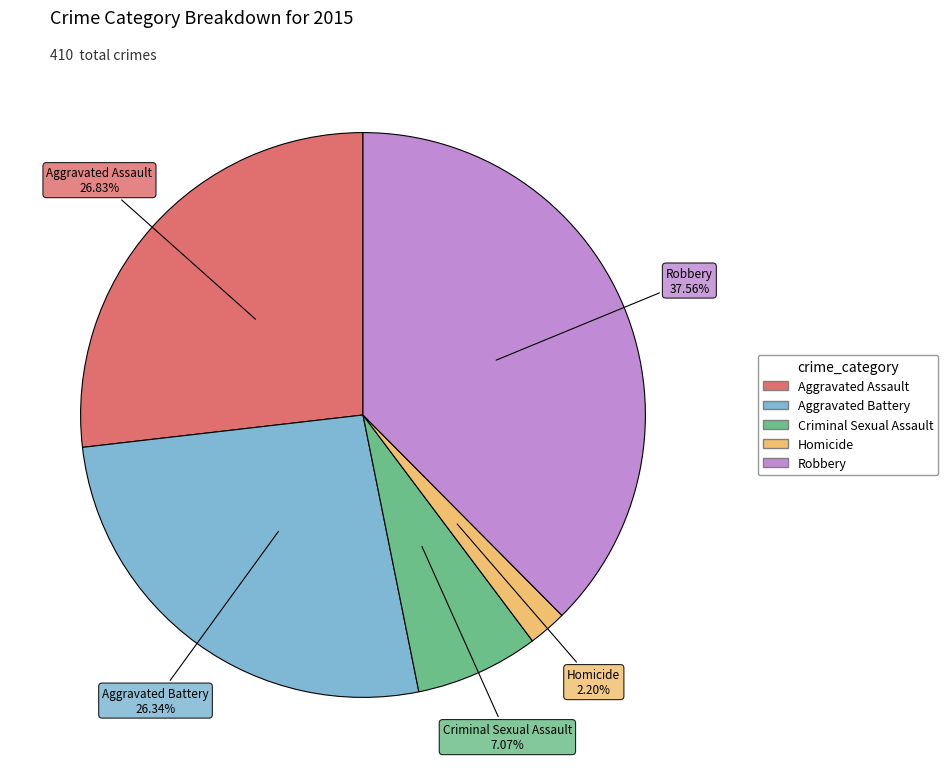

What is the ratio of the value at Robbery to the value at Criminal Sexual Assault?

5.3